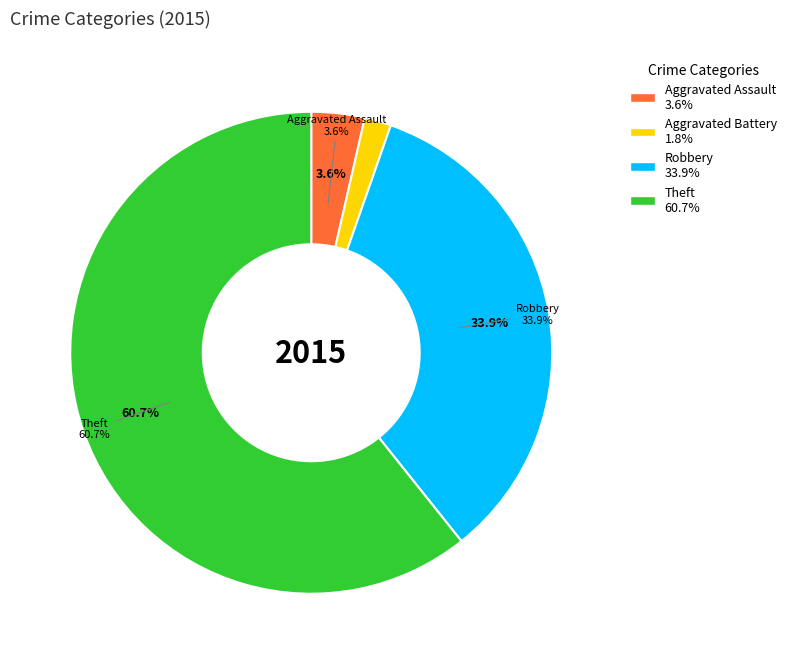

To the nearest percent, what percentage of the pie is Aggravated Battery?

2%